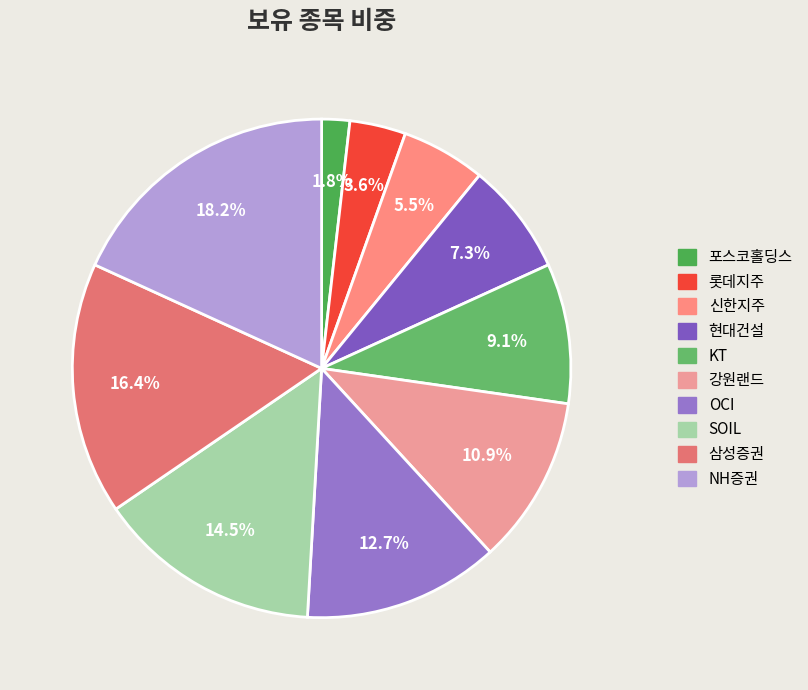

Count the number of slices in the pie.

10